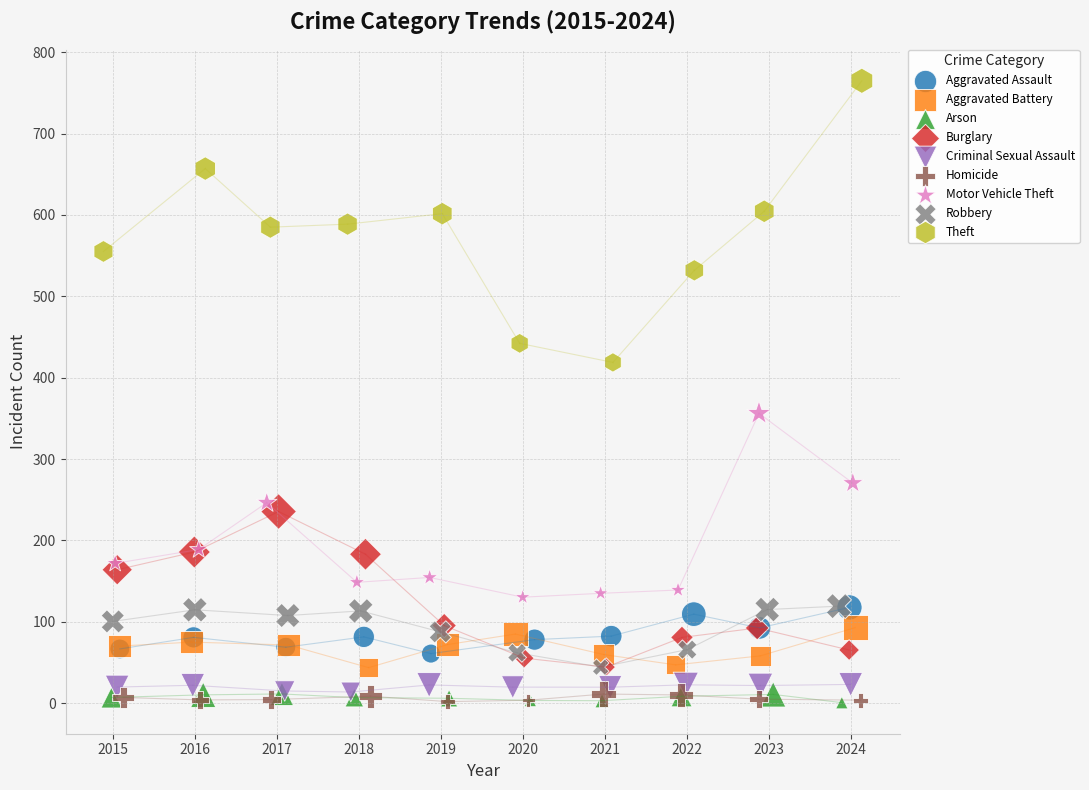

What are all the series names shown in the legend?

Aggravated Assault, Aggravated Battery, Arson, Burglary, Criminal Sexual Assault, Homicide, Motor Vehicle Theft, Robbery, Theft